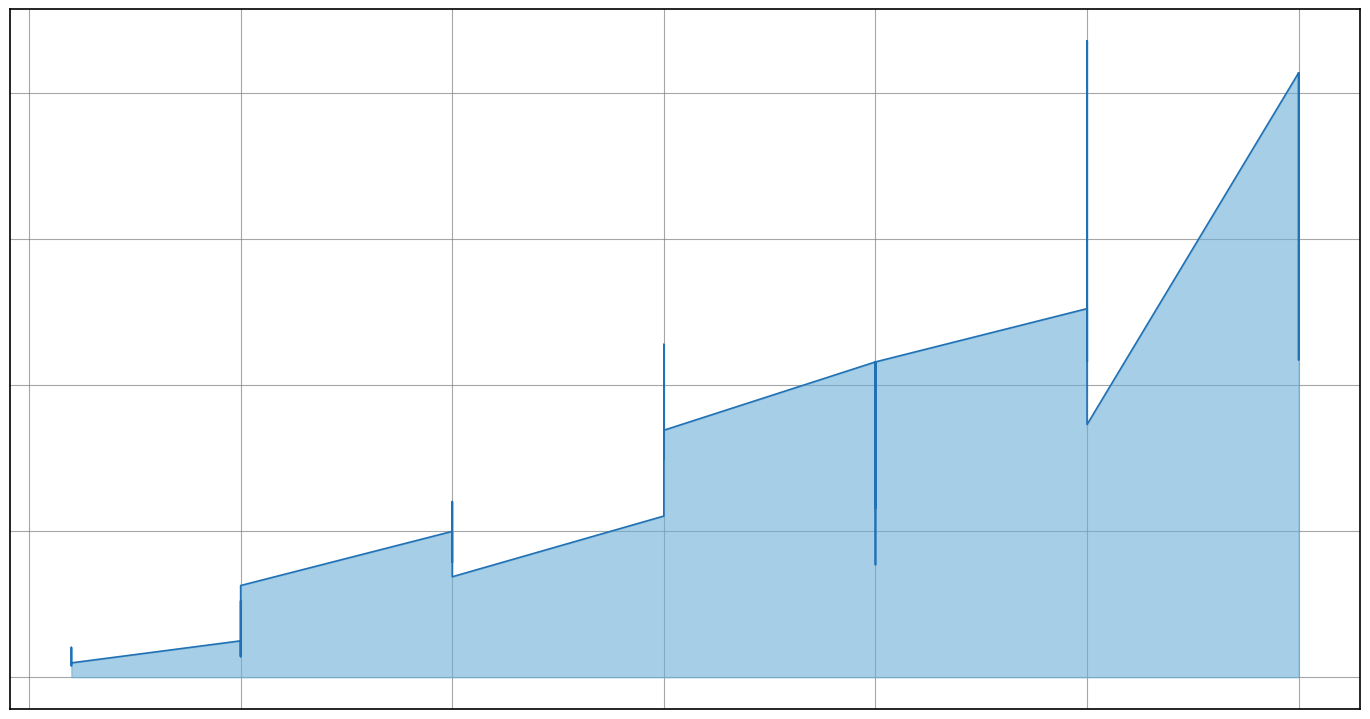

How many interior local valleys (lower than both neighbors) does the data have?

12